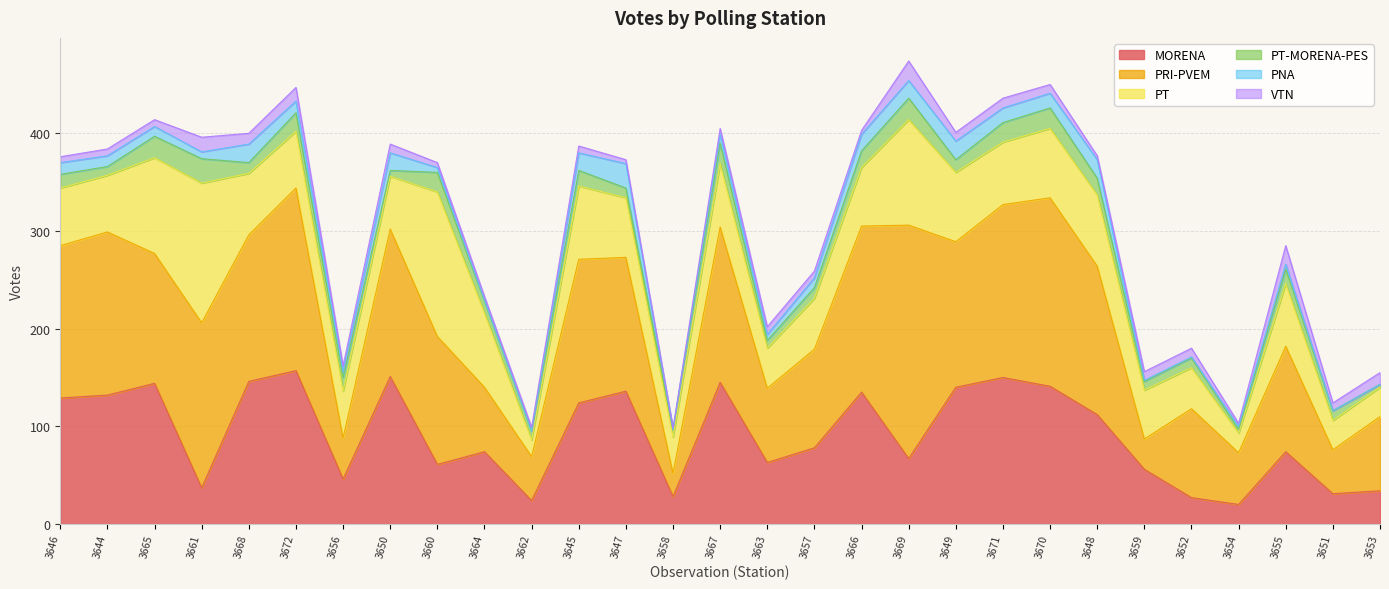

True or false: PNA has more than 0 points higher than both neighbors.

True